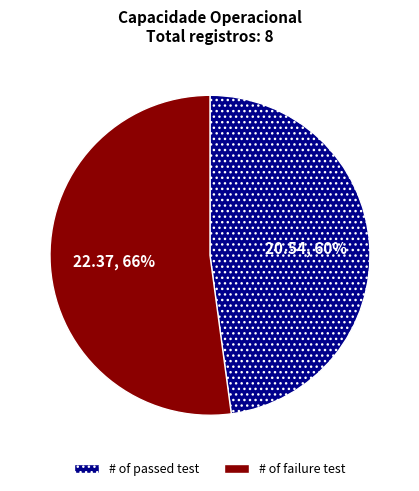

Does 0 account for over 50% of the chart?

No